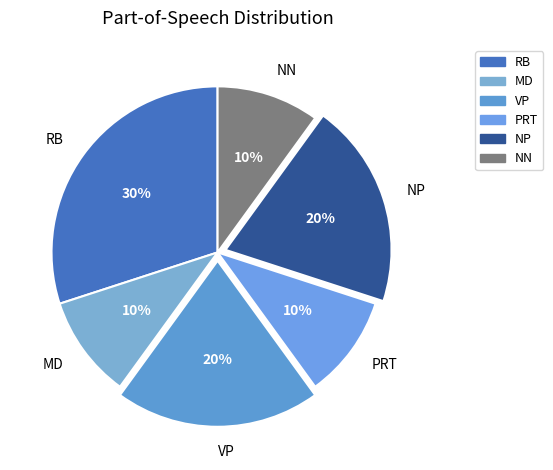

To the nearest percent, what portion does RB represent?

30%